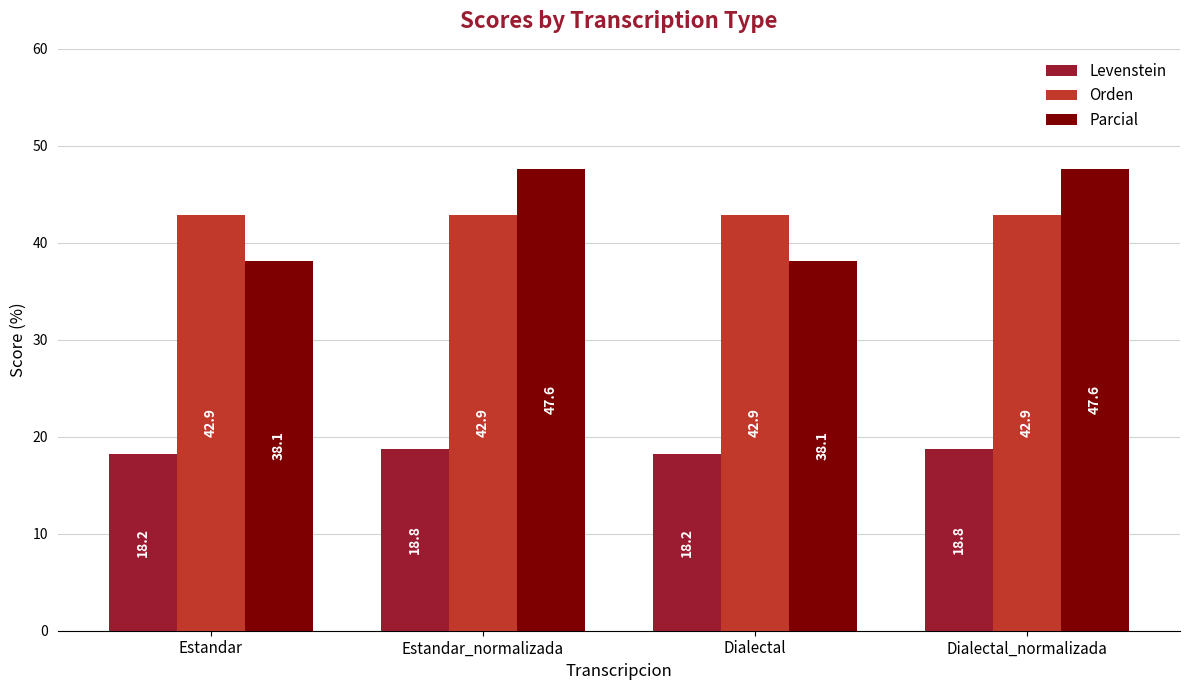

What is the label of the 4th bar from the left?

Dialectal_normalizada